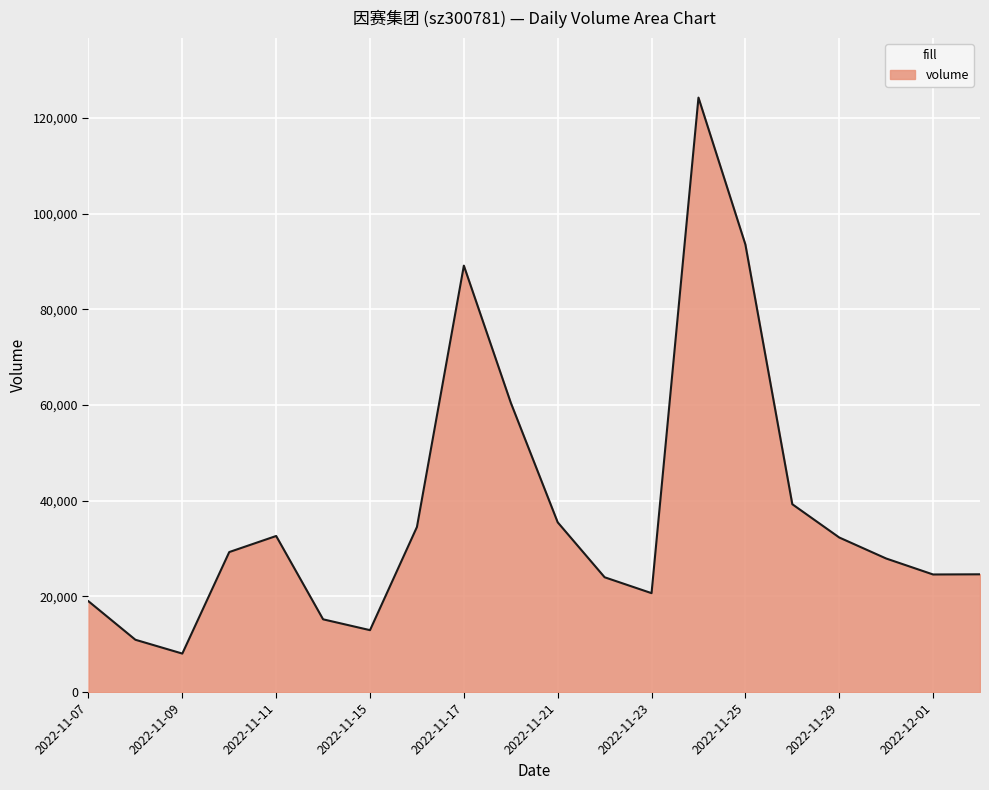

How many distinct data groups are displayed?

1